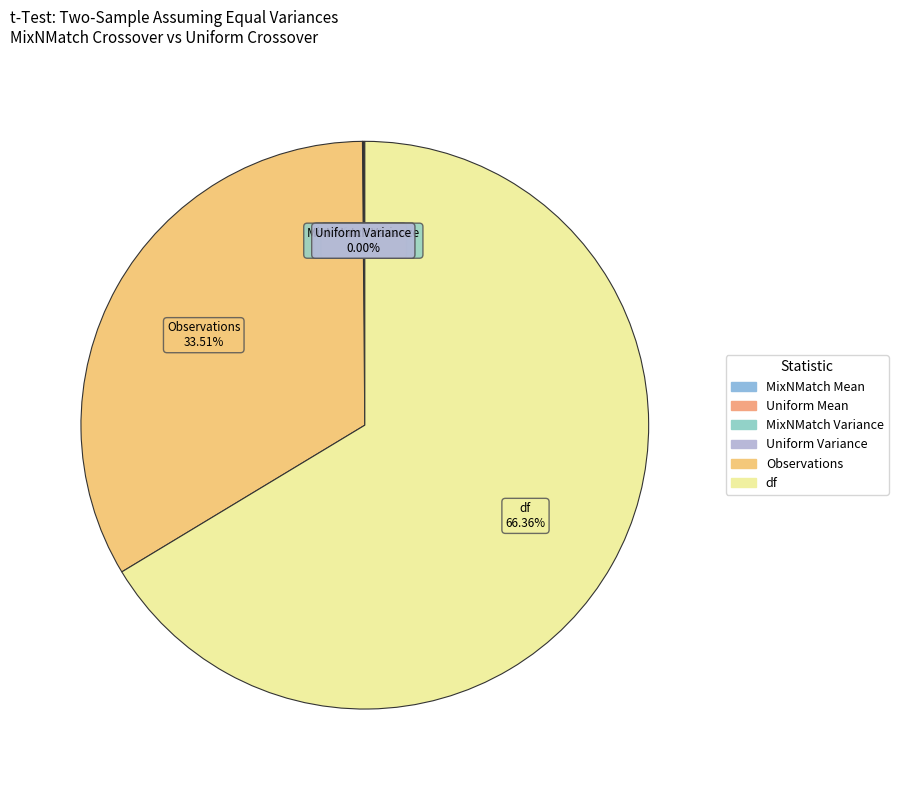

To the nearest percent, what is the average slice percentage?

17%